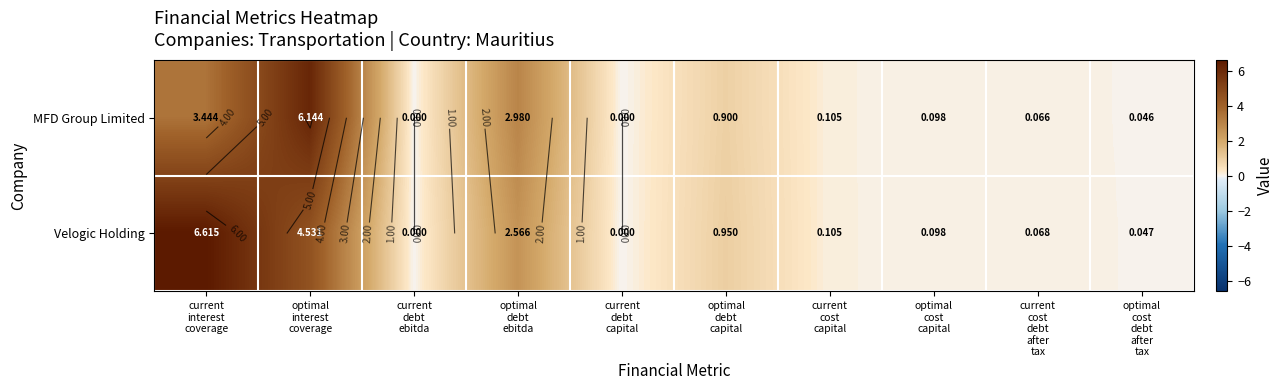

Which series has the largest total across all categories?

Velogic Holding